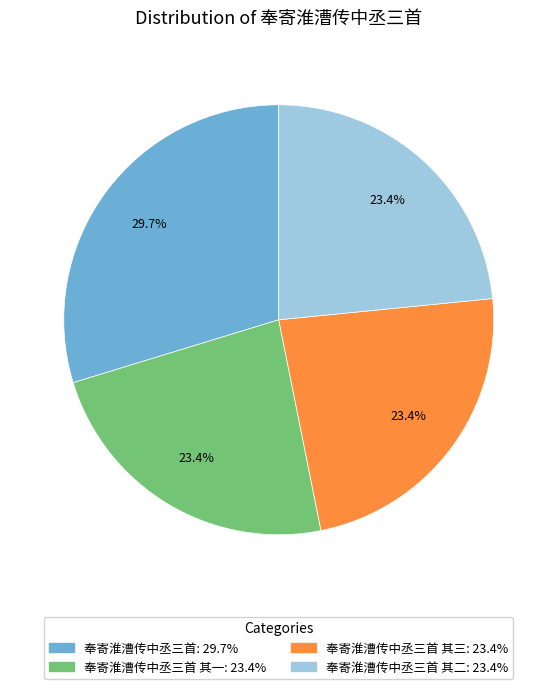

Is there any slice that represents more than half of the pie?

No